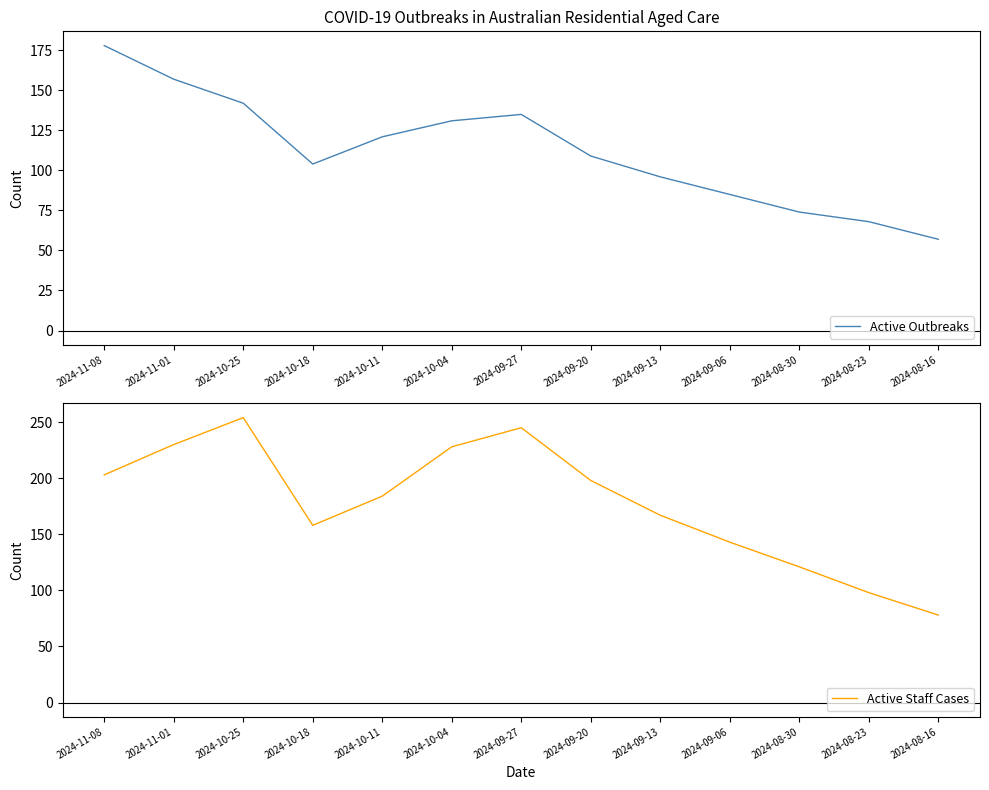

Where does the Active Outbreaks series first go above 109?

2024-11-08